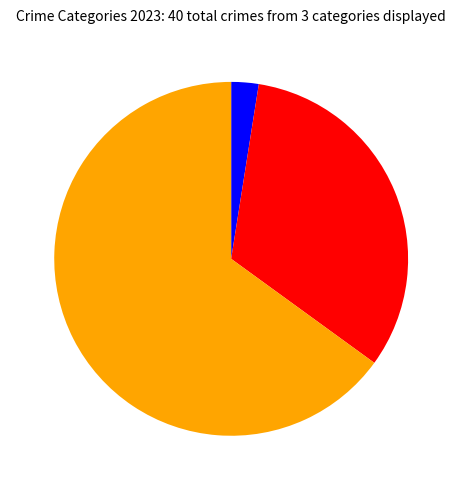

Does any single category account for the majority?

Yes